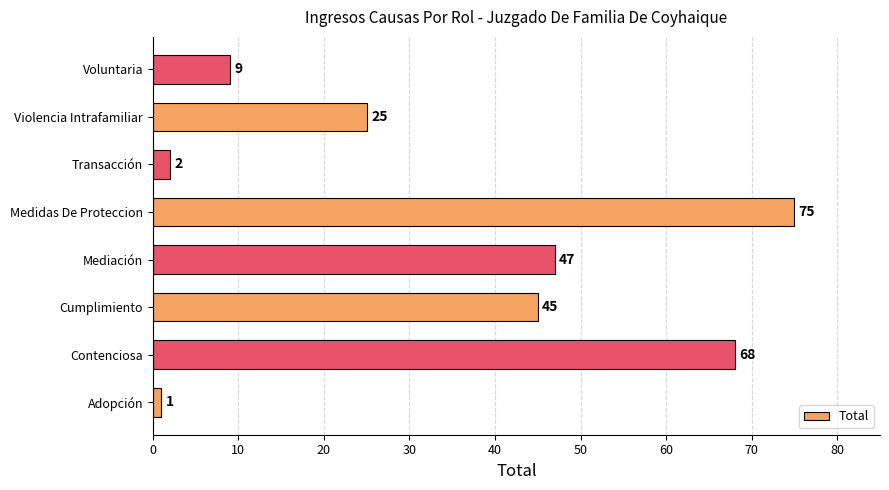

Between Voluntaria and Cumplimiento, which is larger?

Cumplimiento